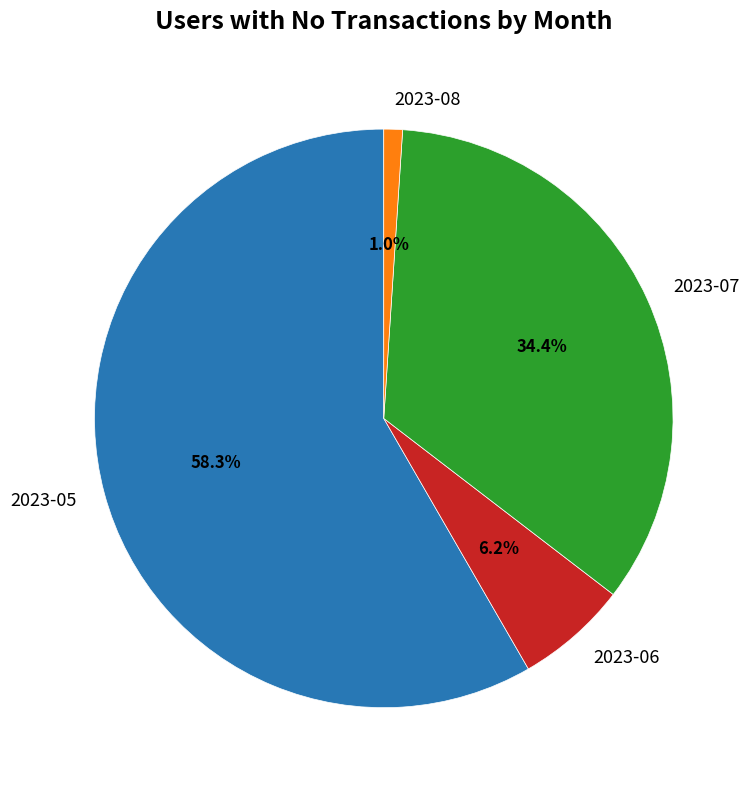

To the nearest percent, what percentage of the pie is 2023-07?

34%